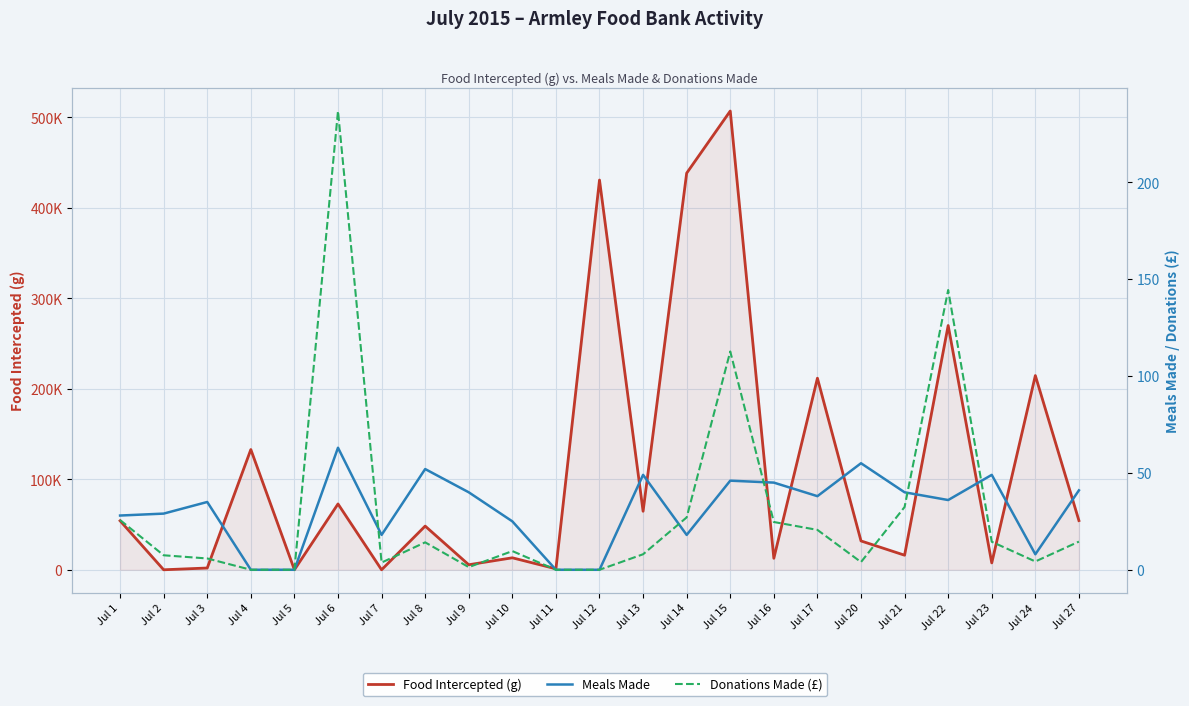

What is the value of the Donations Made (£) point at the 13th from the left?

8.0